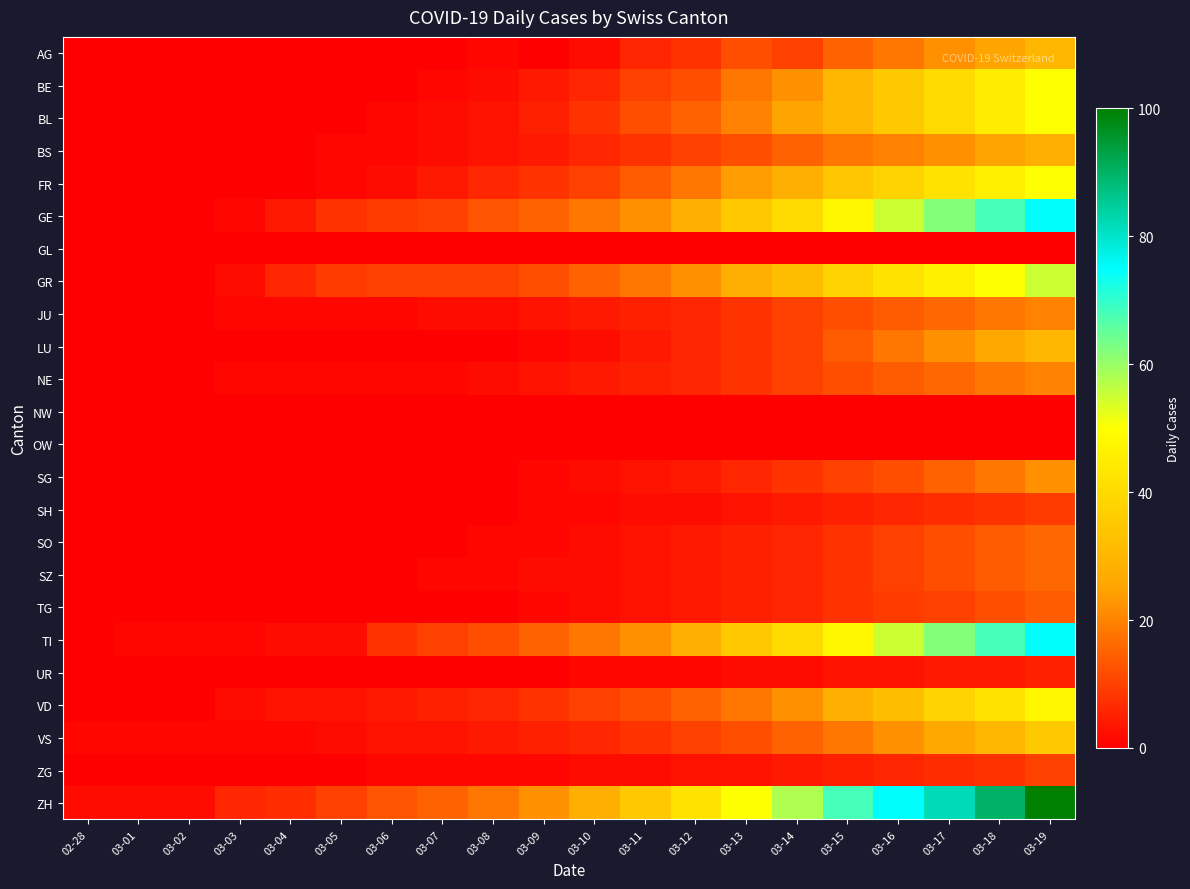

List the series in order of their peak value, highest first.

ZH, GE, TI, GR, BE, BL, FR, VD, VS, AG, LU, BS, SG, JU, NE, SO, SZ, TG, ZG, SH, UR, GL, NW, OW